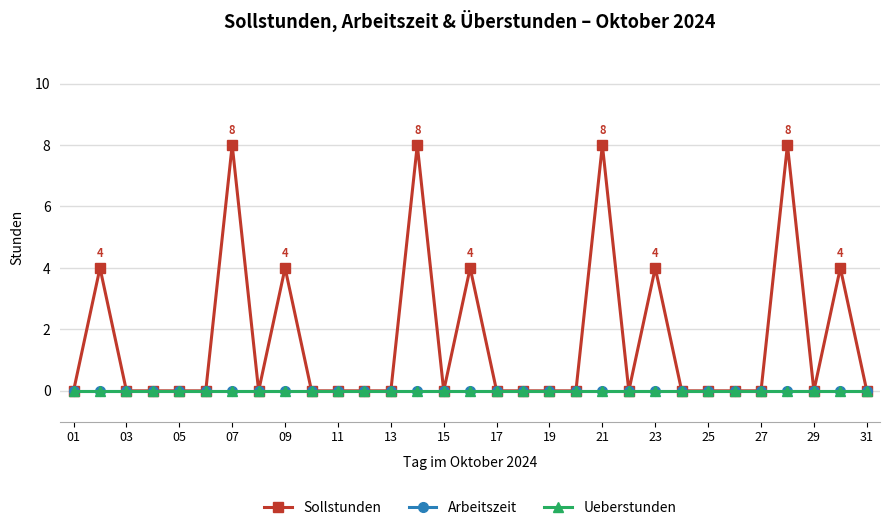

Does the chart display data point markers on the line(s)?

Yes